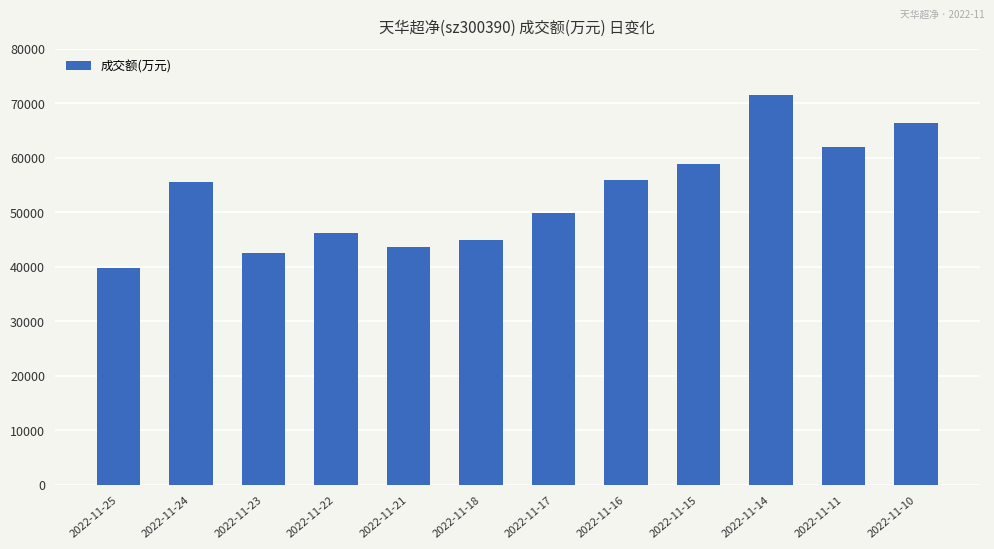

The chart shows a value of 32993 at 2022-11-15. True or false?

False